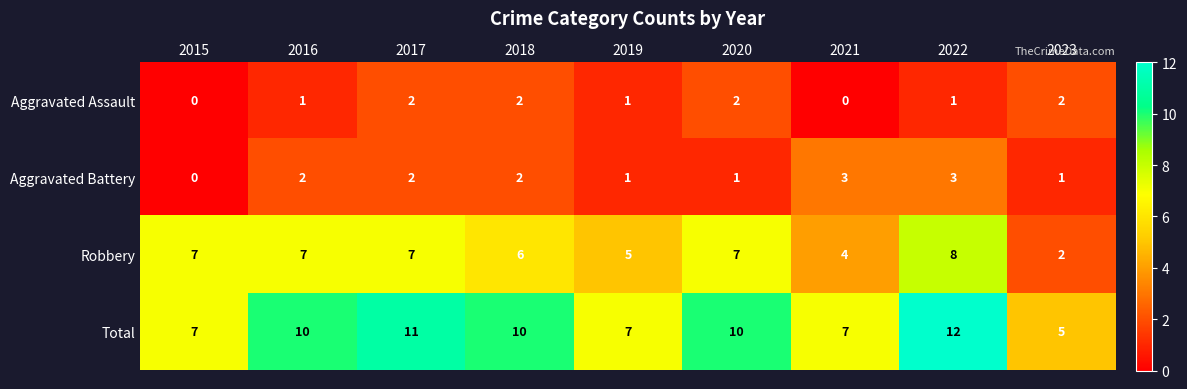

Which category has the highest value across all series?

2022